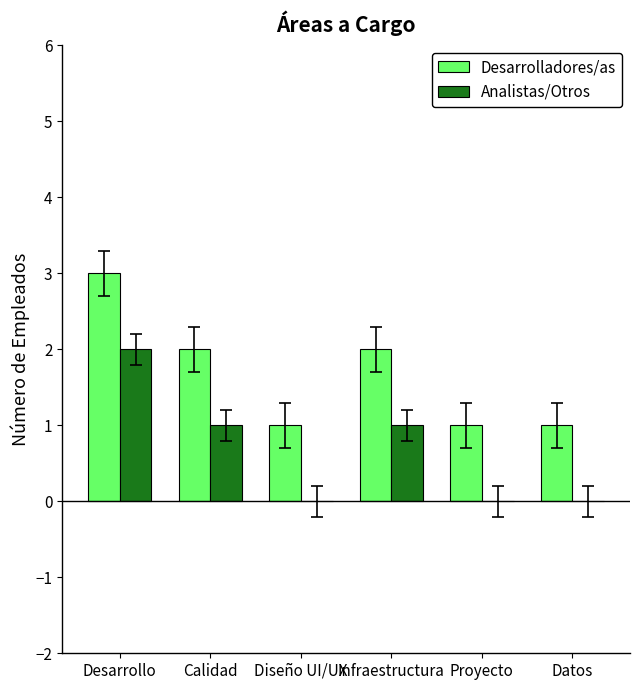

At which label does Desarrolladores/as first exceed 2?

Desarrollo